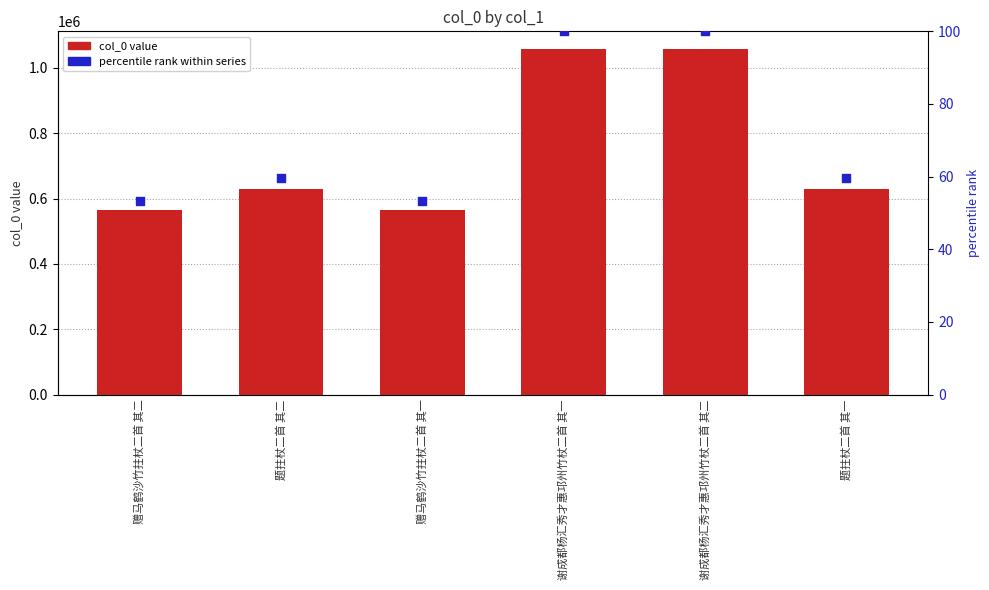

At which category is the sum across all series the highest?

谢成都杨汇秀才惠邛州竹杖二首 其二